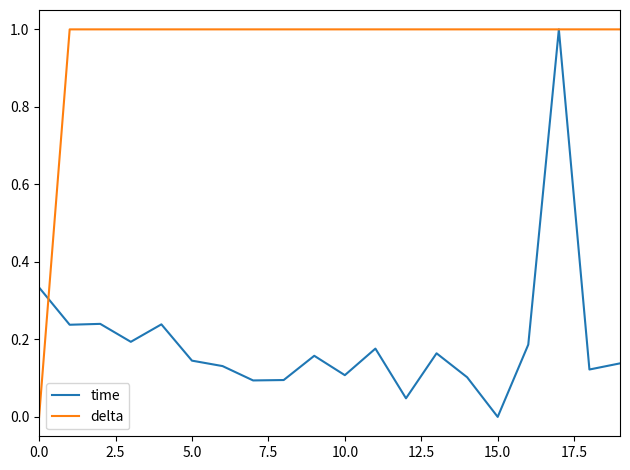

Rank the series by their average value, from highest to lowest.

delta, time